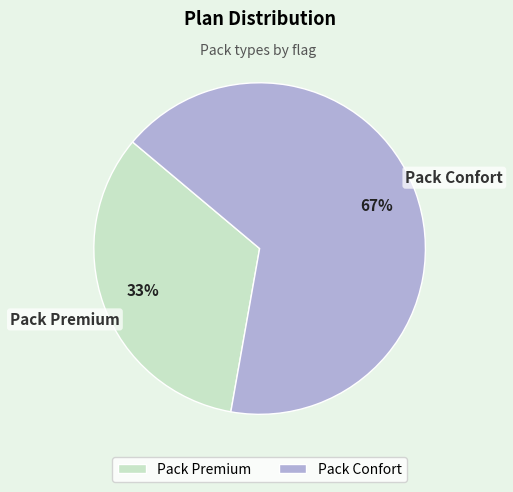

Rank the categories by value from lowest to highest.

Pack Premium, Pack Confort